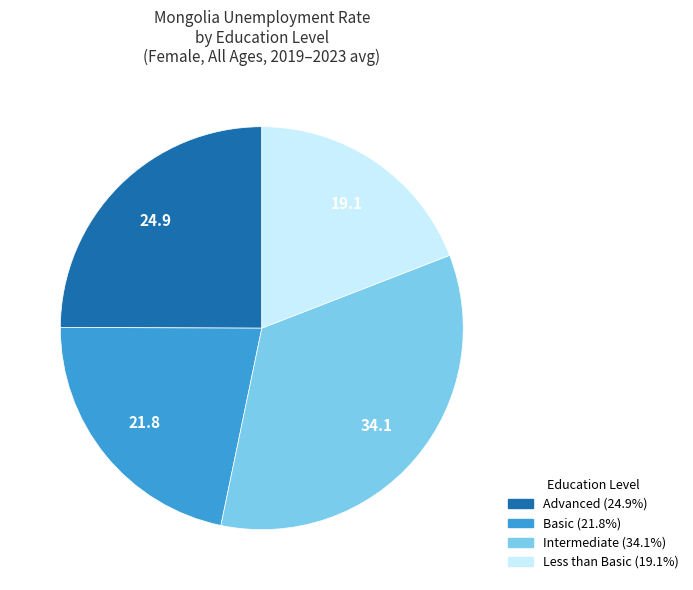

Is there a majority slice in this chart?

No